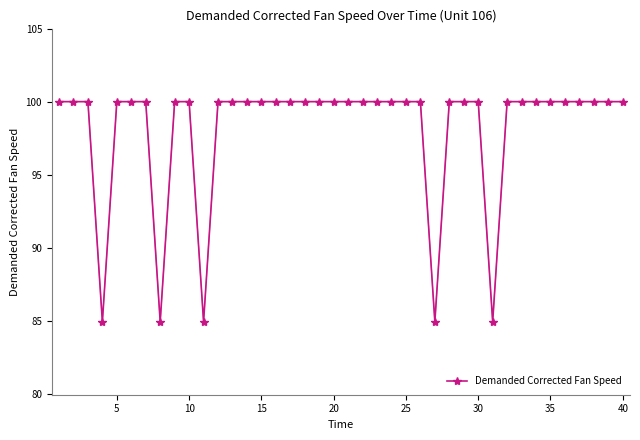

What is the value of the 3rd point from the left?

100.0